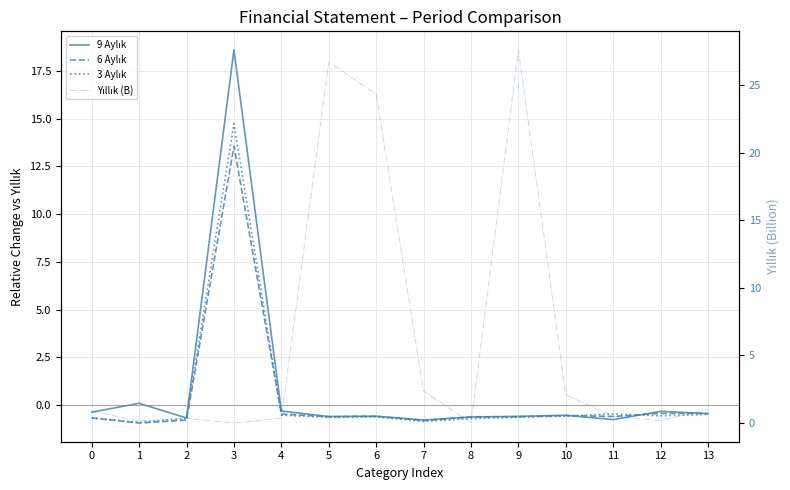

What is the difference between the maximum and second lowest values in the 6 Aylık series?

14.4